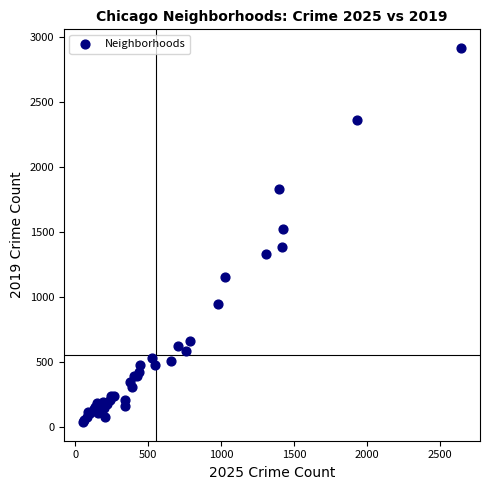

What Y value in the scatter plot is closest to 1475?

1522